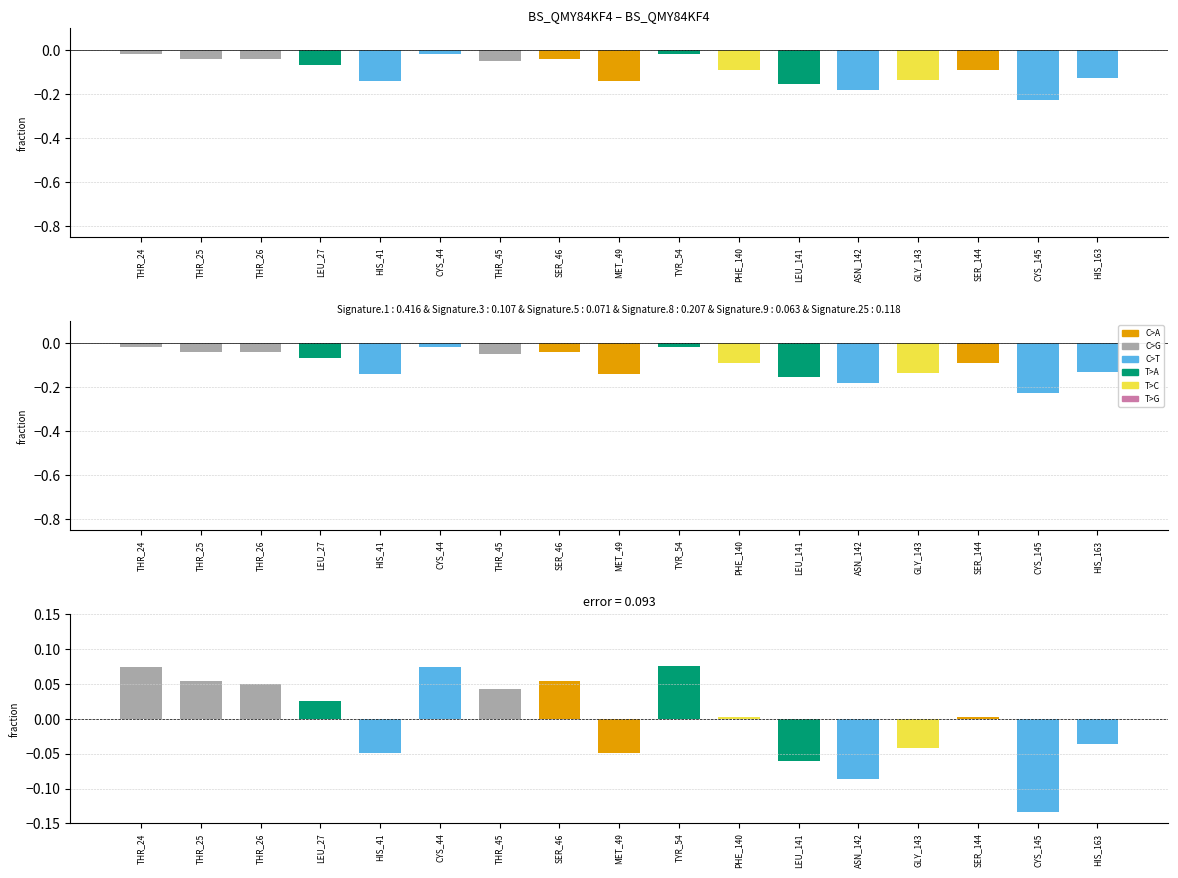

What is the difference between the Residue values values at GLY_143 and SER_46?

0.1